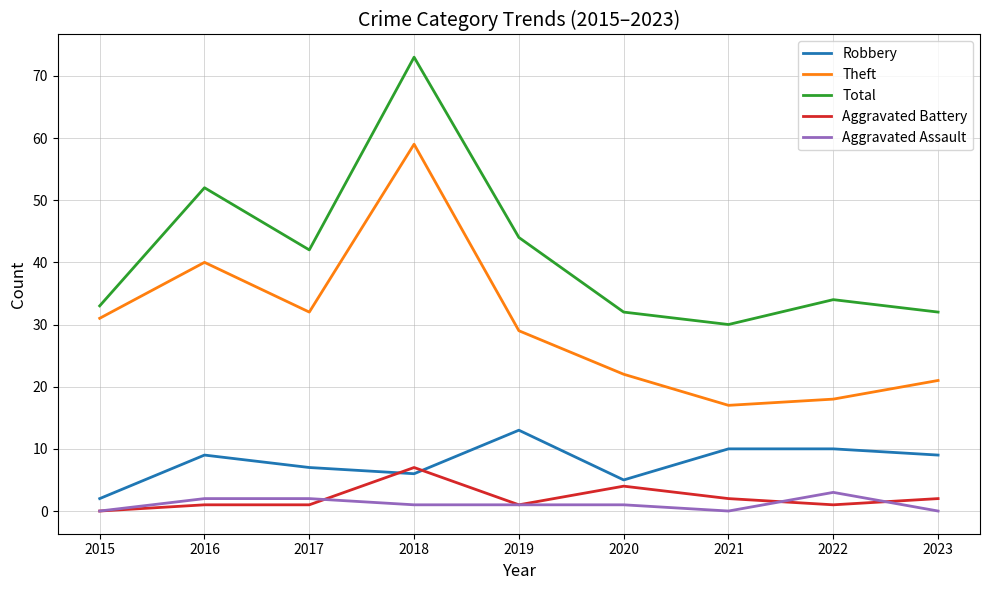

Reading right to left, list all the values displayed in this chart.

Robbery: 9	10	10	5	13	6	7	9	2
Theft: 21	18	17	22	29	59	32	40	31
Total: 32	34	30	32	44	73	42	52	33
Aggravated Battery: 2	1	2	4	1	7	1	1	0
Aggravated Assault: 0	3	0	1	1	1	2	2	0